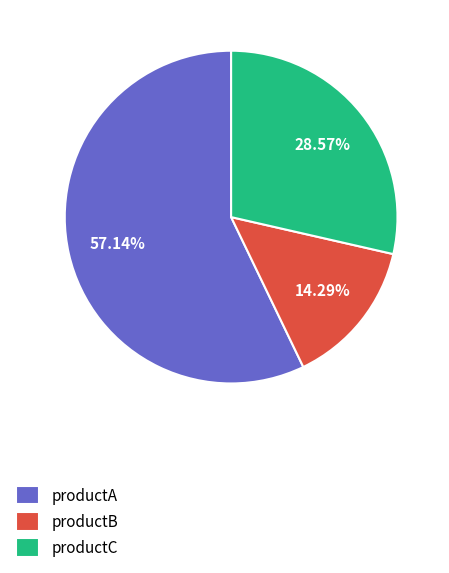

Does productA represent more than half of the total?

Yes